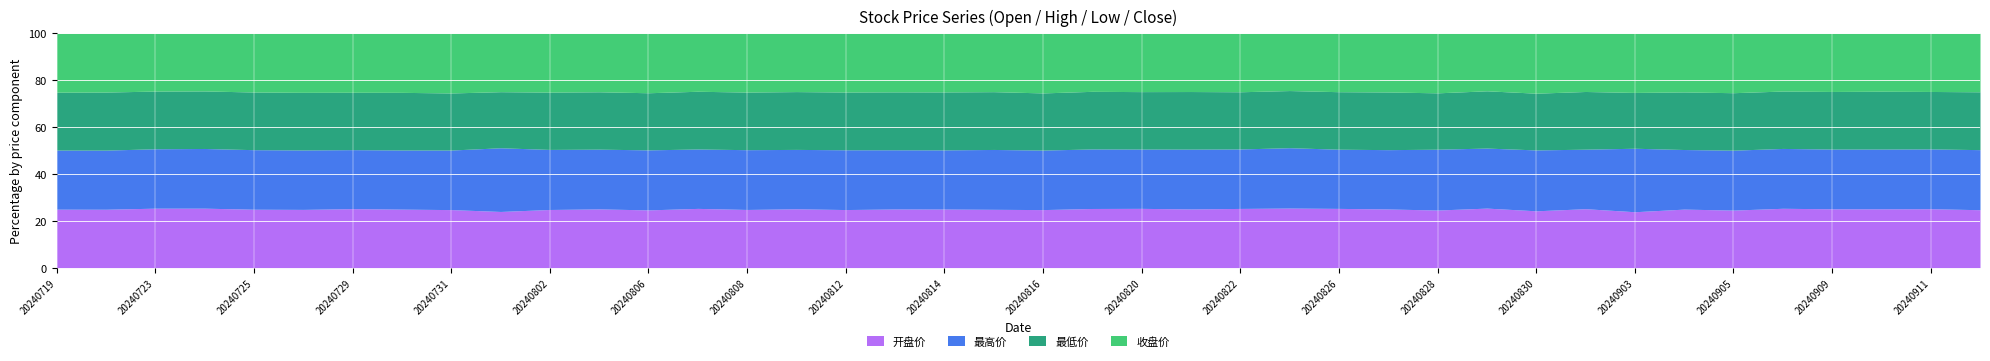

At which category is the sum across all series the highest?

20240802